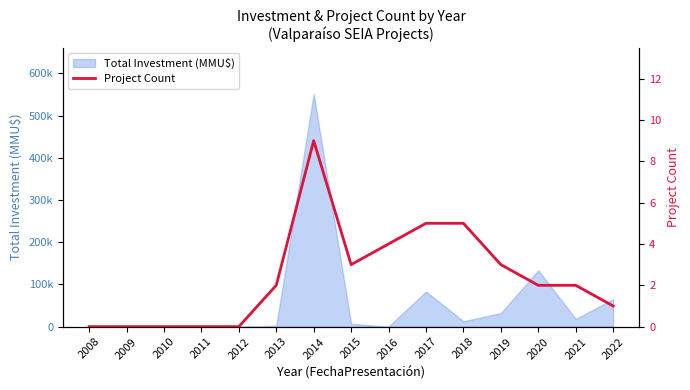

What is the change in value from 2008 to 2016?

+4